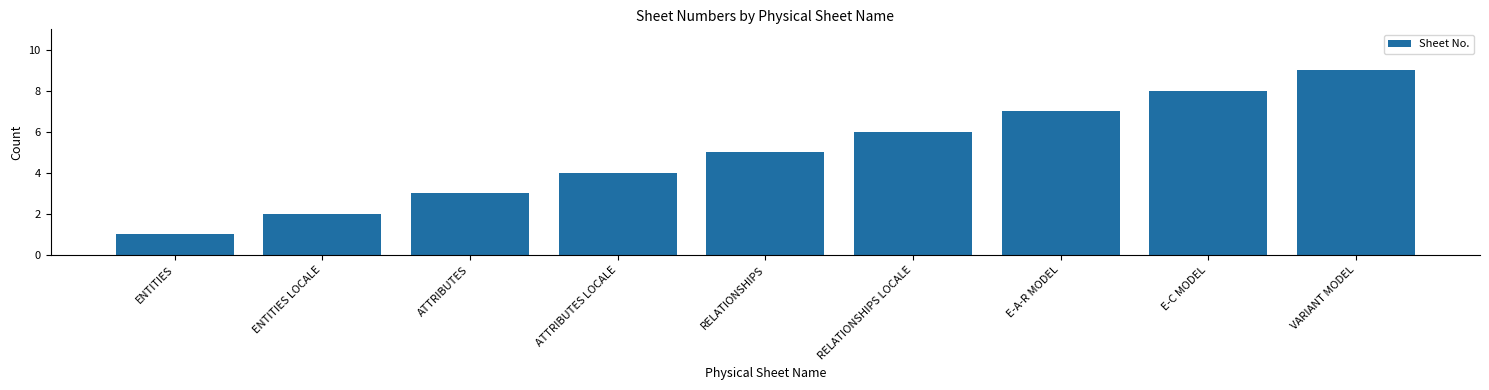

At which label is the value closest to 5?

RELATIONSHIPS